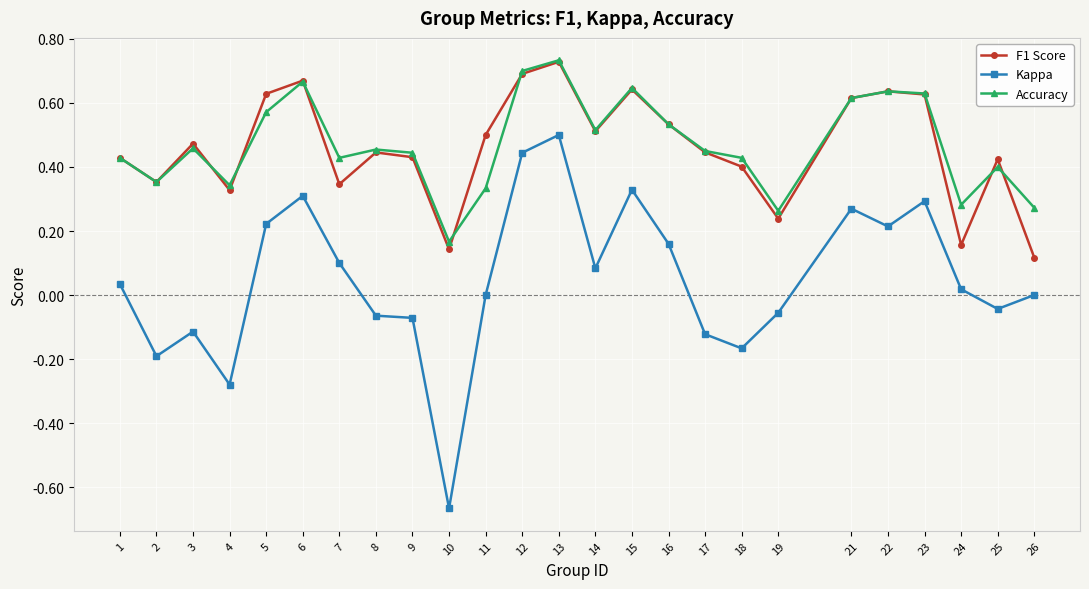

At how many categories does at least one series exceed 0?

25